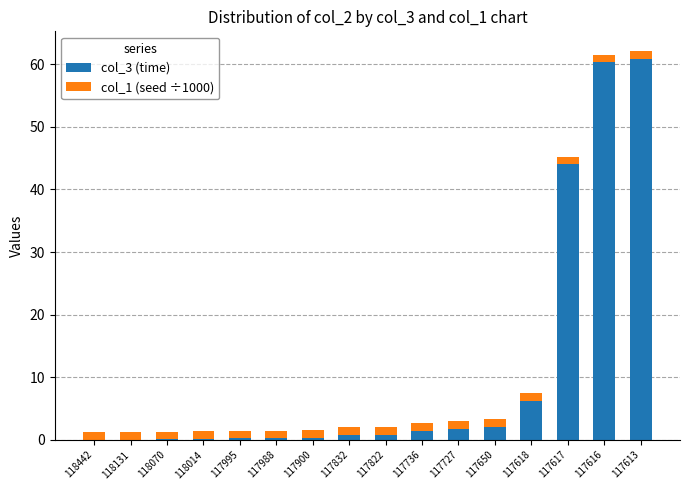

The col_3 (time) series shows 1.8 at 117727. True or false?

True